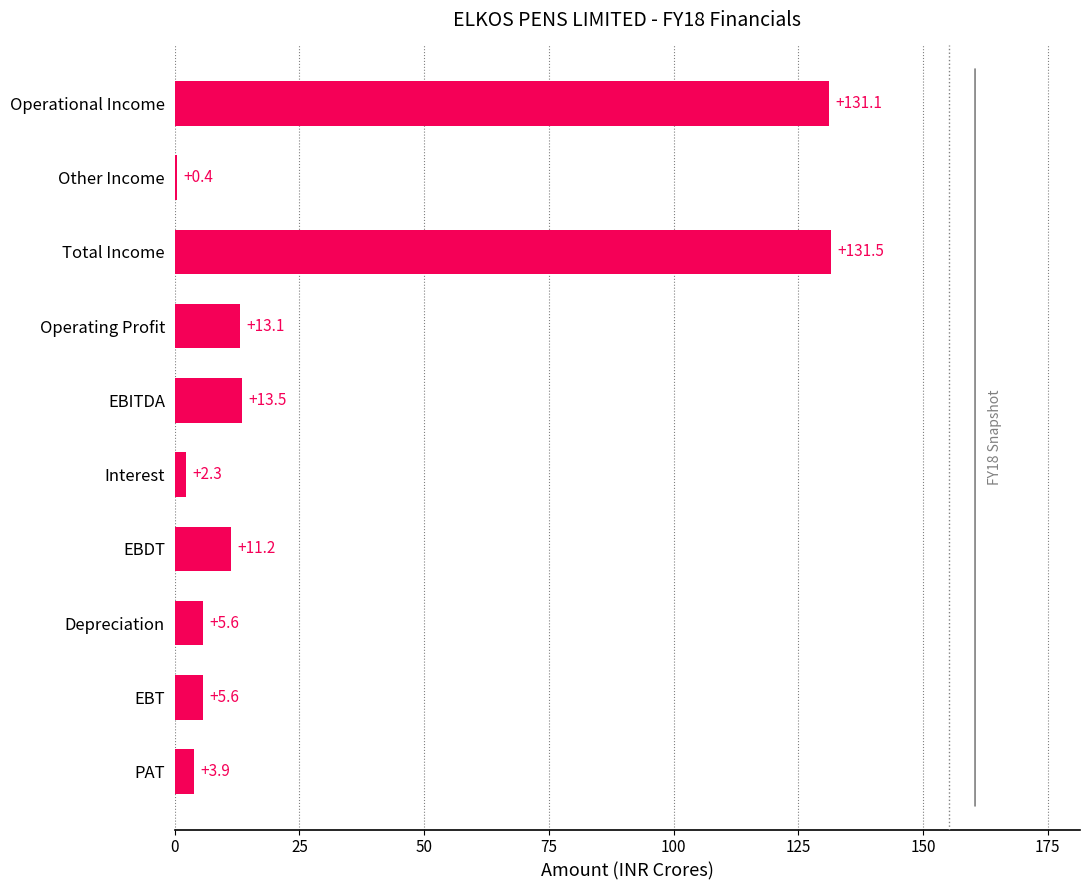

Where is the data nearest to the value 65?

EBITDA